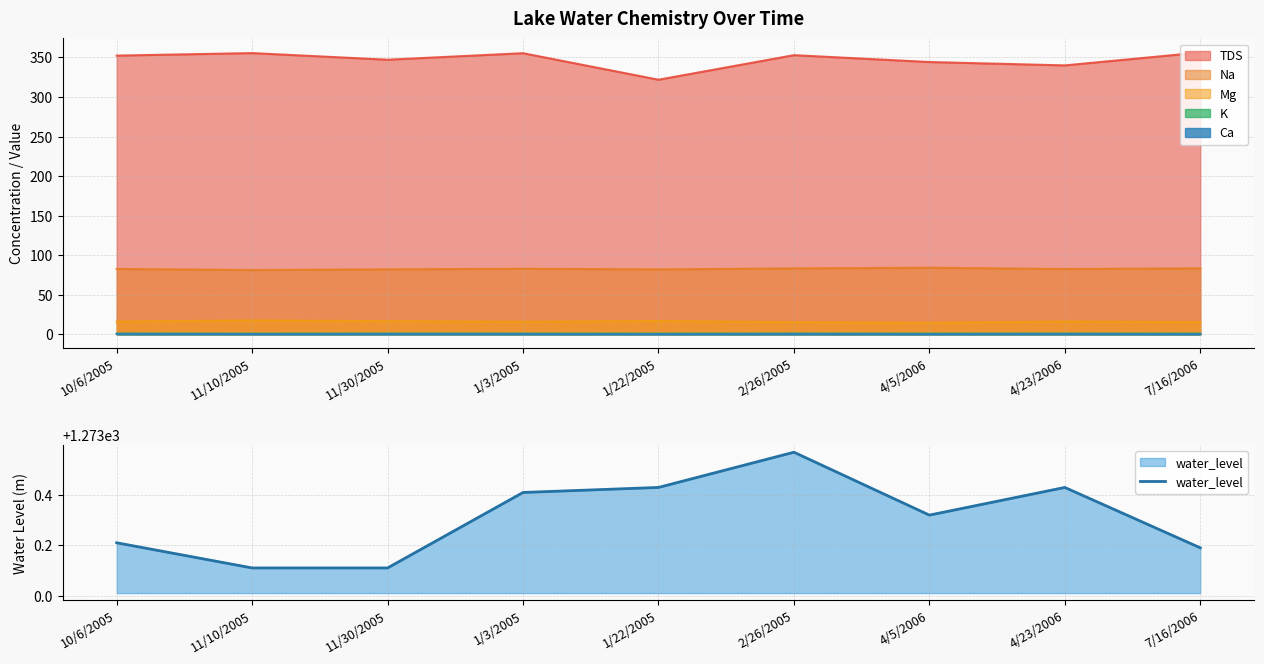

Which category has the lowest value in the TDS series?

1/22/2005